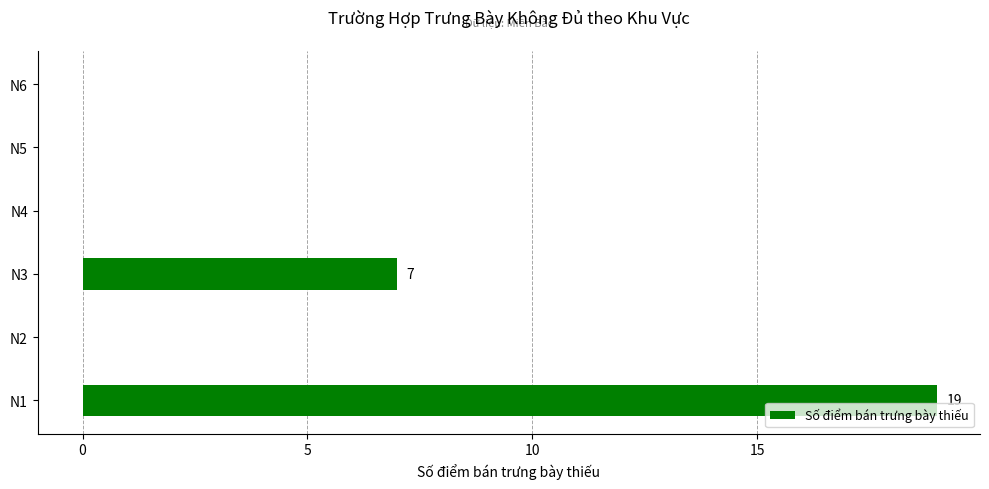

How many values are between 0 and 7?

5